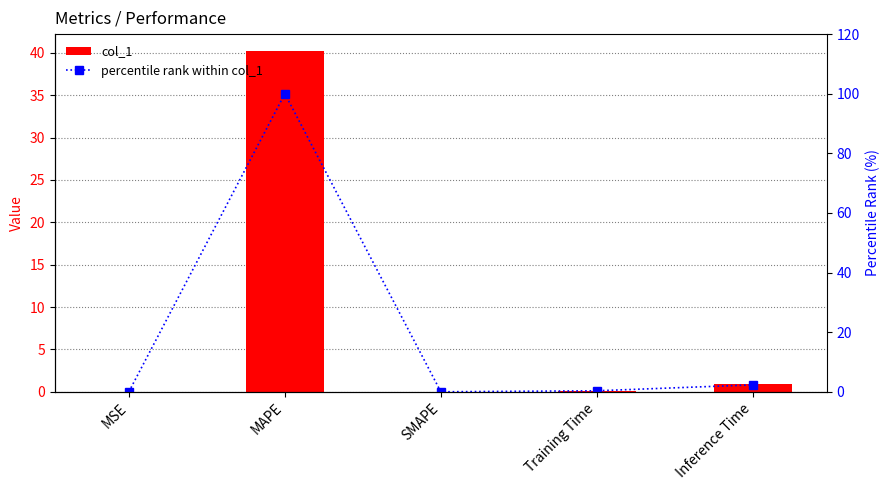

At SMAPE, list the series in order from smallest to largest.

col_1, percentile rank within col_1